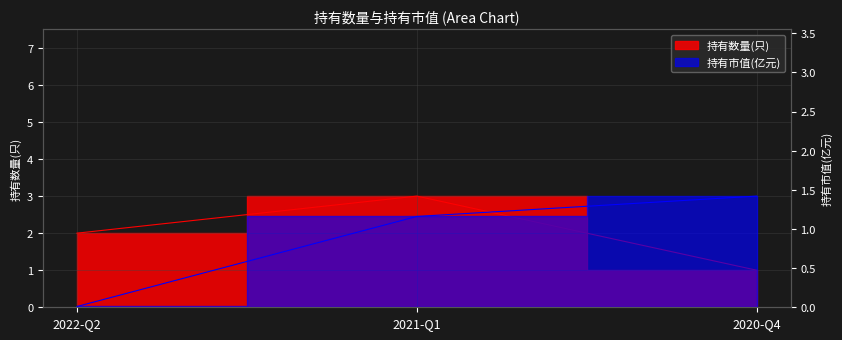

True or false: 持有数量(只) has a value of 4.2 at 2021-Q1.

False